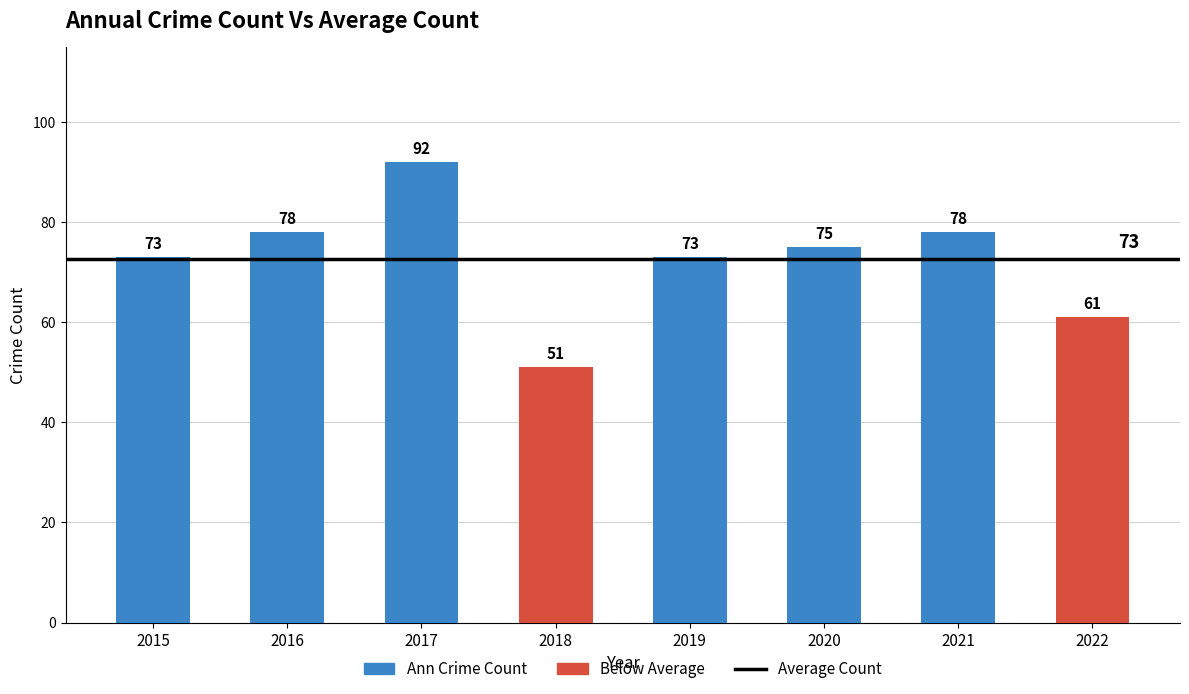

Which label corresponds to the smallest value in the chart?

2018